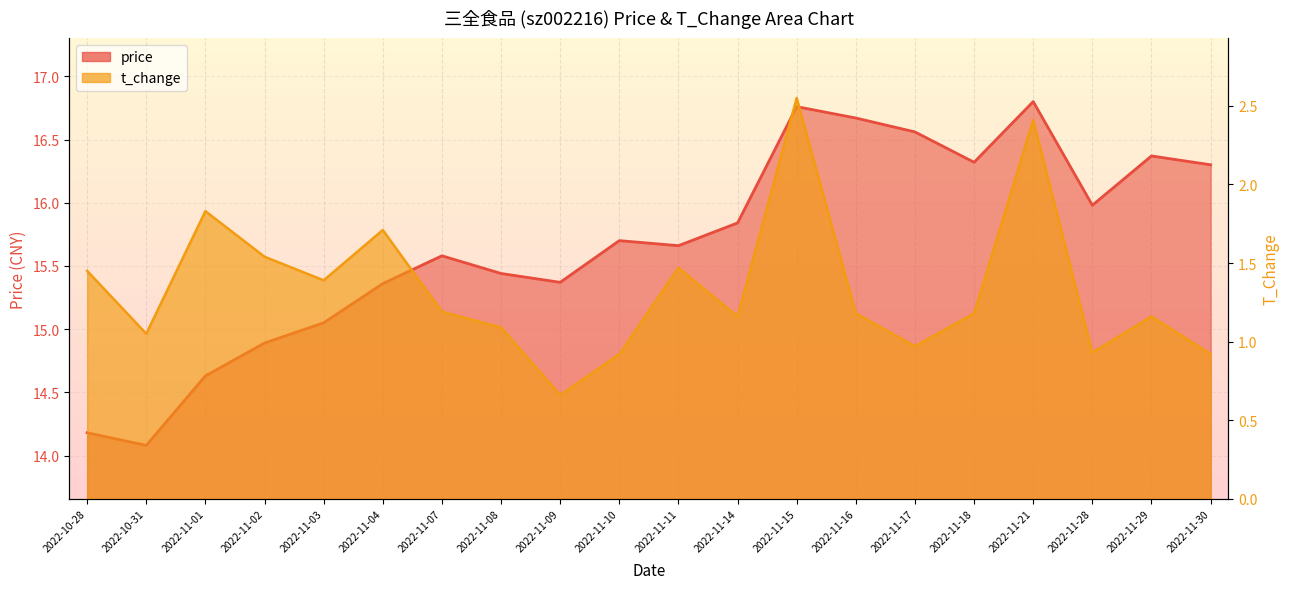

What is the lowest value of the t_change series?

0.7